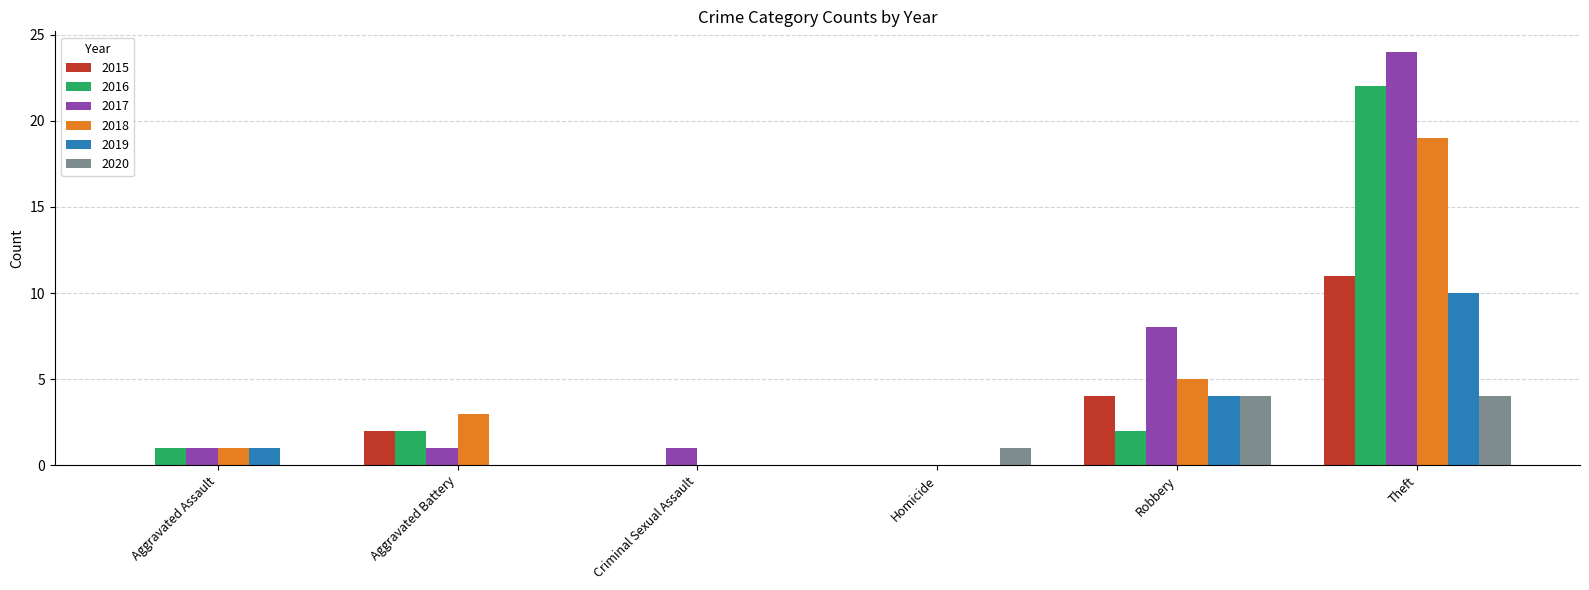

Which series has the largest range (max minus min)?

2017